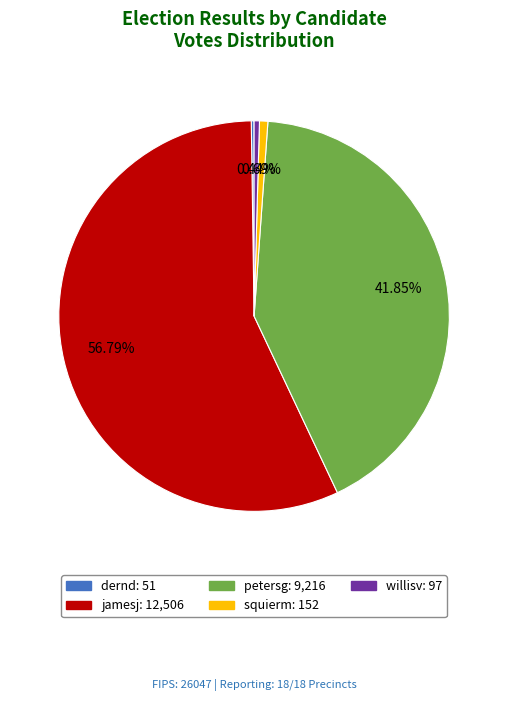

The squierm slice represents 11% of the pie. True or false?

False